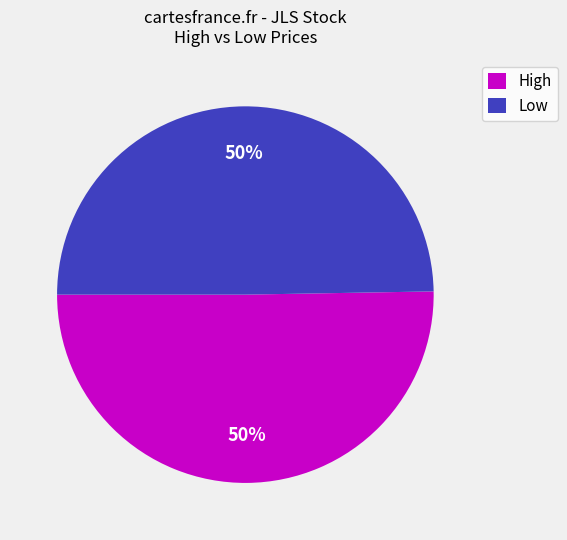

Count the number of slices in the pie.

2